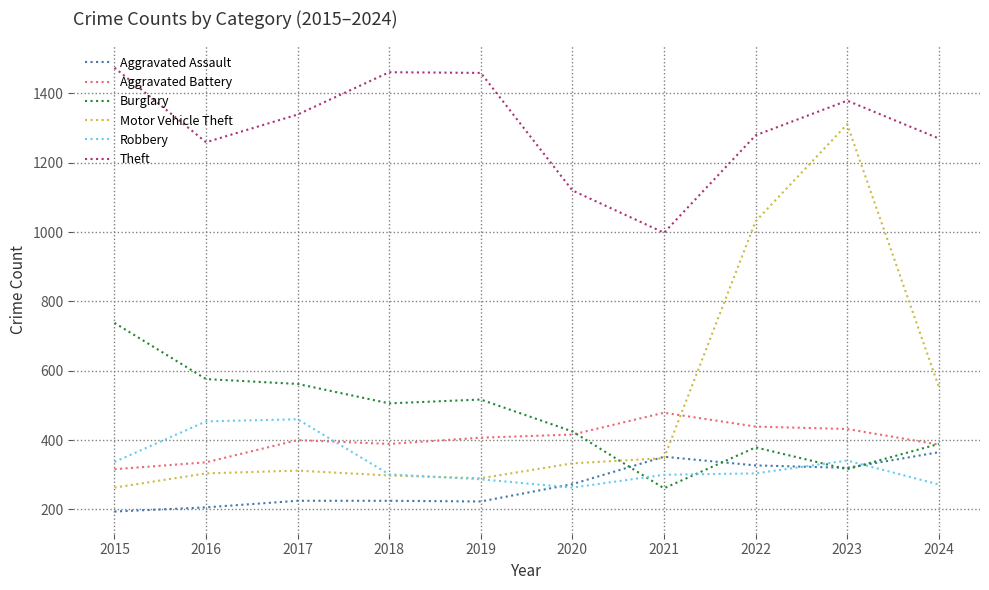

At which label is Aggravated Assault closest to 279?

2020